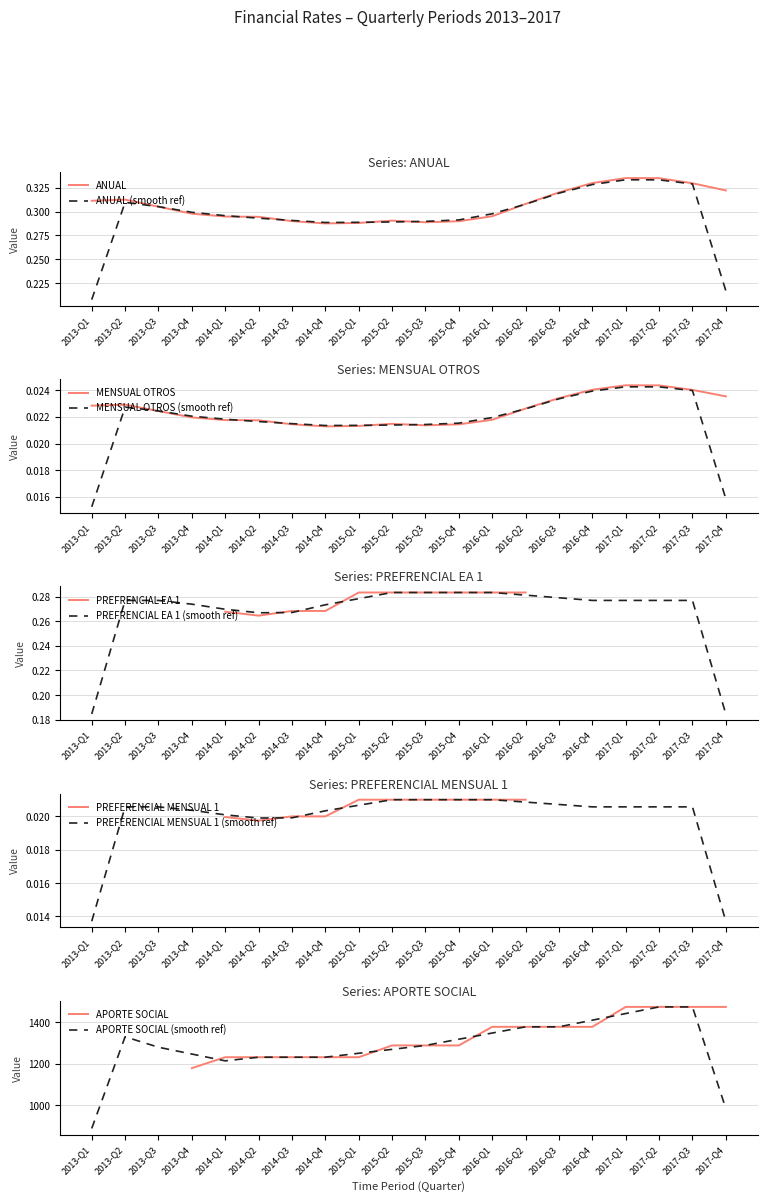

How many categories are shown in the chart?

20